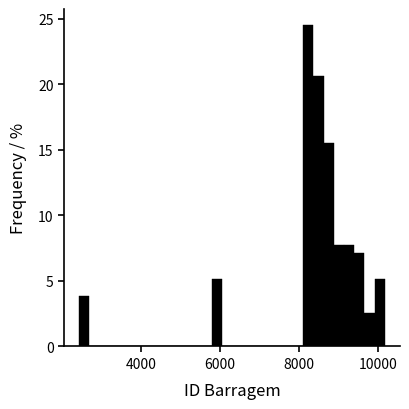

Read against the x-axis, roughly where is the centre of the tallest bar?

8200